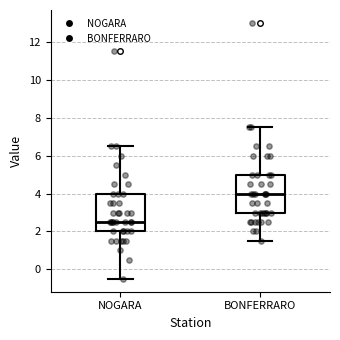

Reading left to right, read every box against the y-axis: the position of its median line, the range the box covers, and the ends of its whiskers. The values are not printed on the chart, so give them approximately, as read against the axis.

NOGARA: median 2.6, box 2.0 to 4.0, whiskers -0.4 to 6.6
BONFERRARO: median 4.0, box 3.0 to 5.0, whiskers 1.6 to 7.6